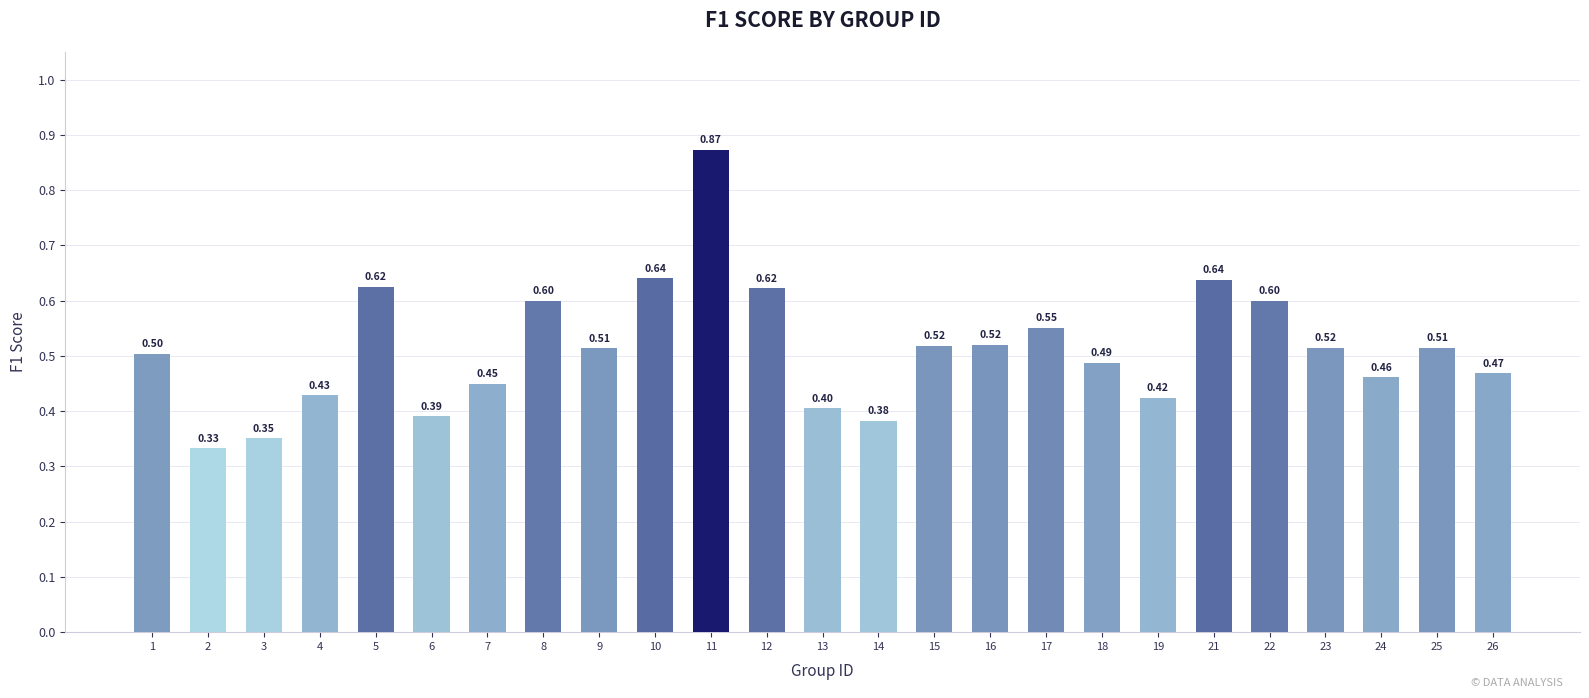

Which has a higher value, 25 or 24?

25